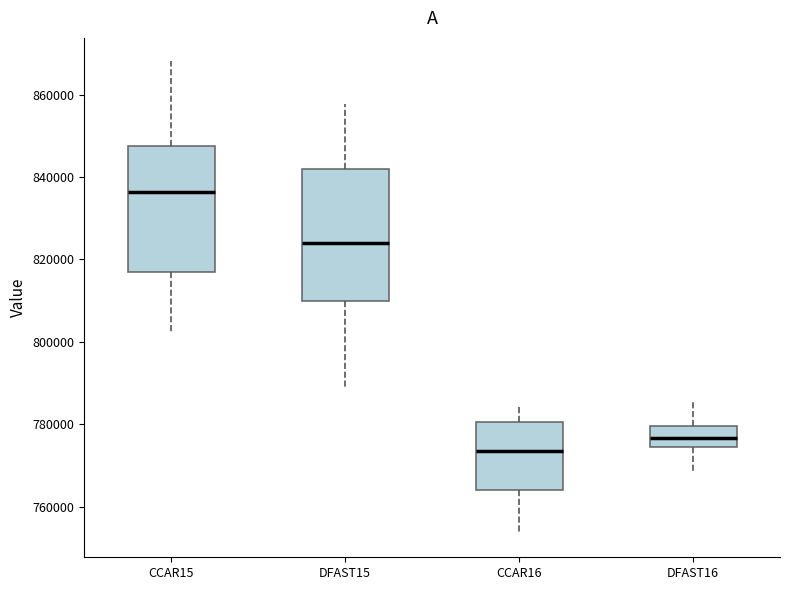

Where does the lower whisker of the box for CCAR15 end on the y-axis? The values are not printed on the chart, so give them approximately, as read against the axis.

802000